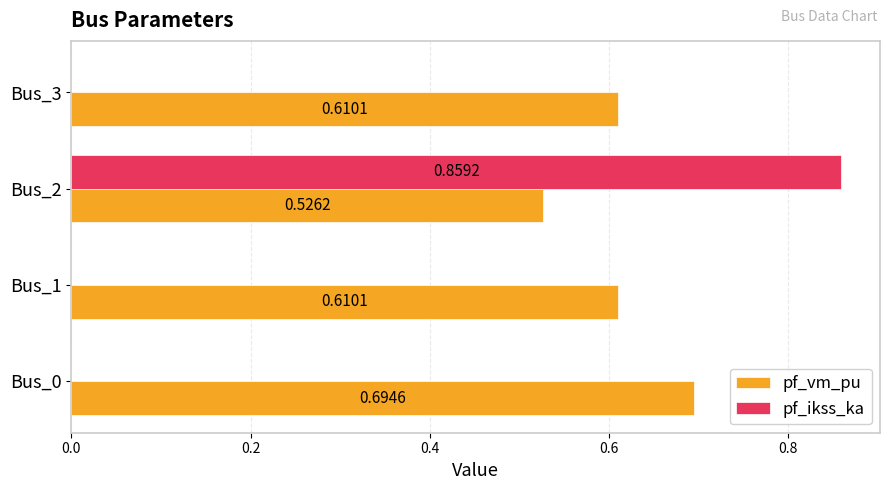

What is the sum of all pf_vm_pu values?

2.4